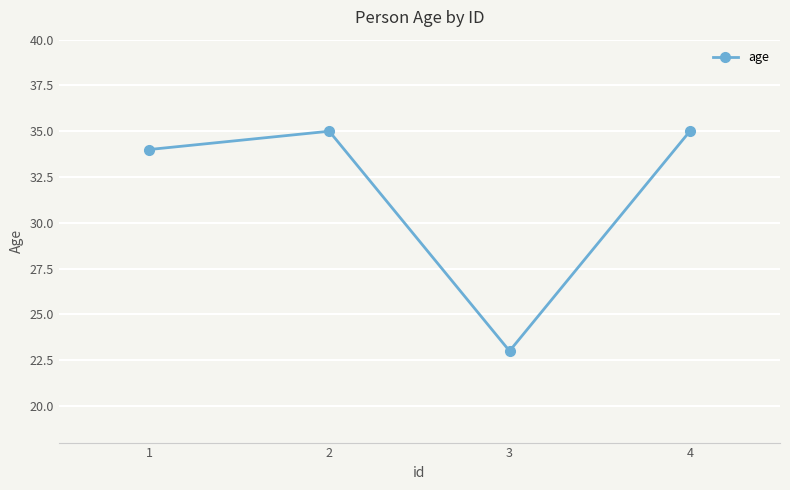

At which category does the data reach its first local peak?

2